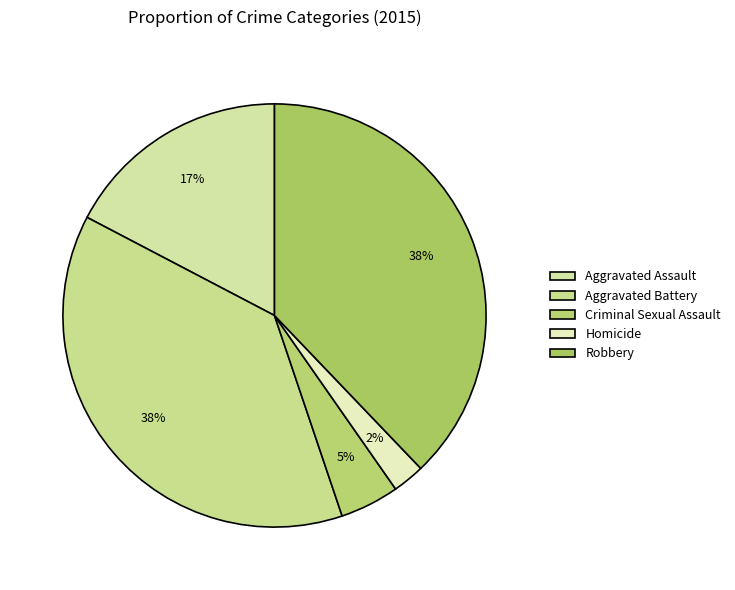

How many segments does this pie chart have?

5